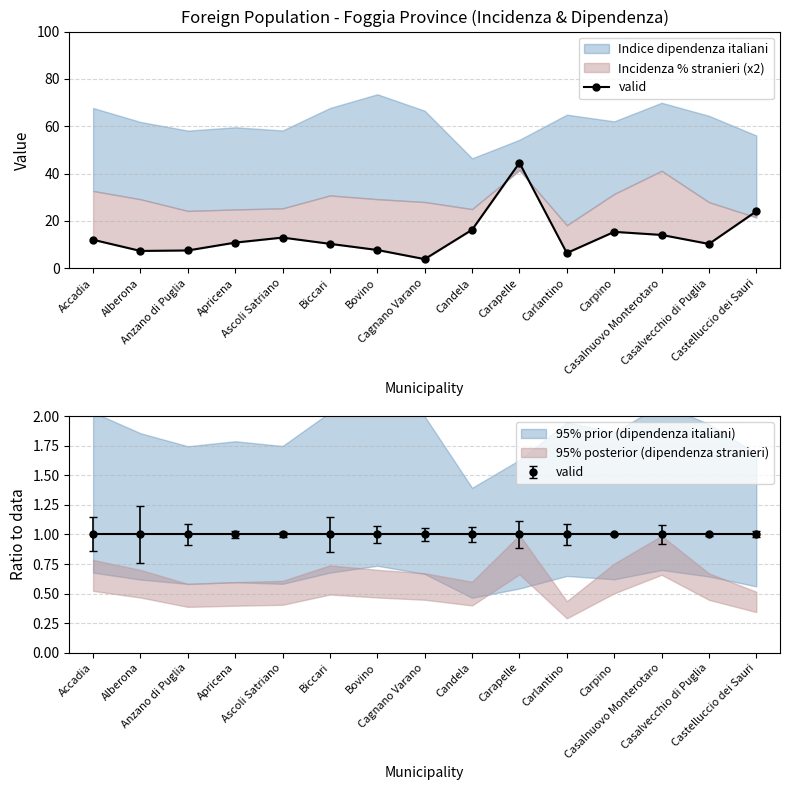

What is the average value?

13.6